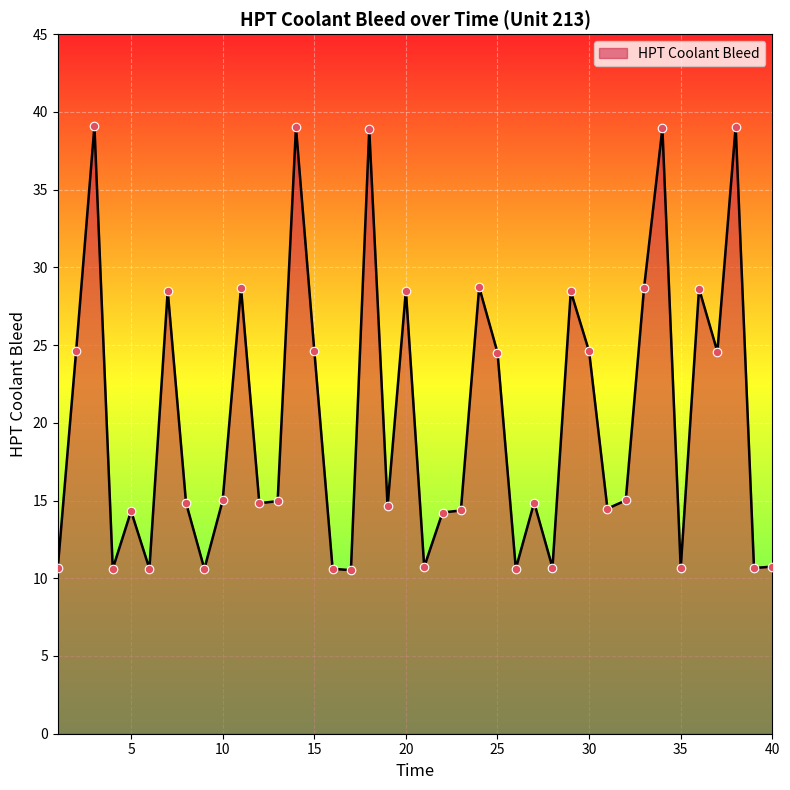

What is the smallest value displayed?

10.5